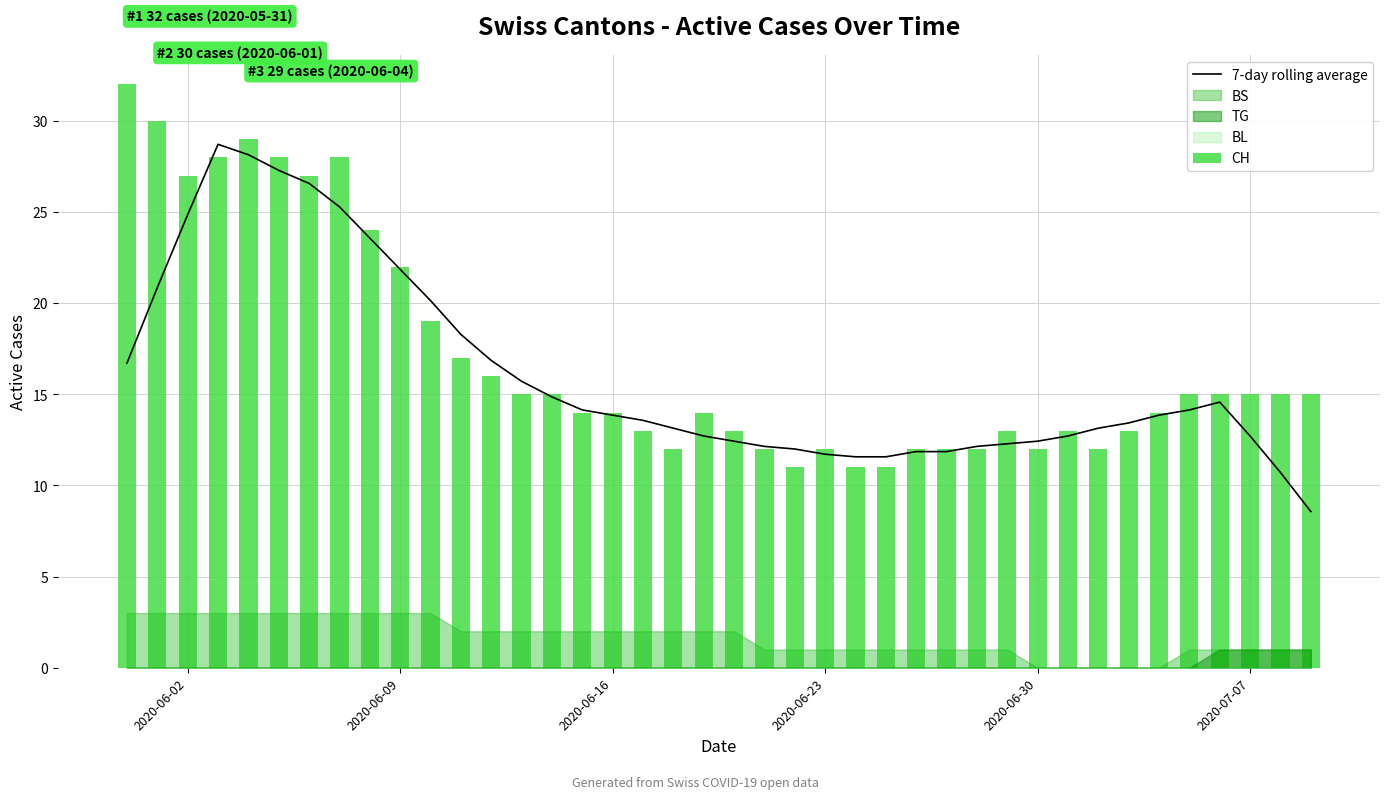

What is the maximum value for 7-day rolling average?

28.7